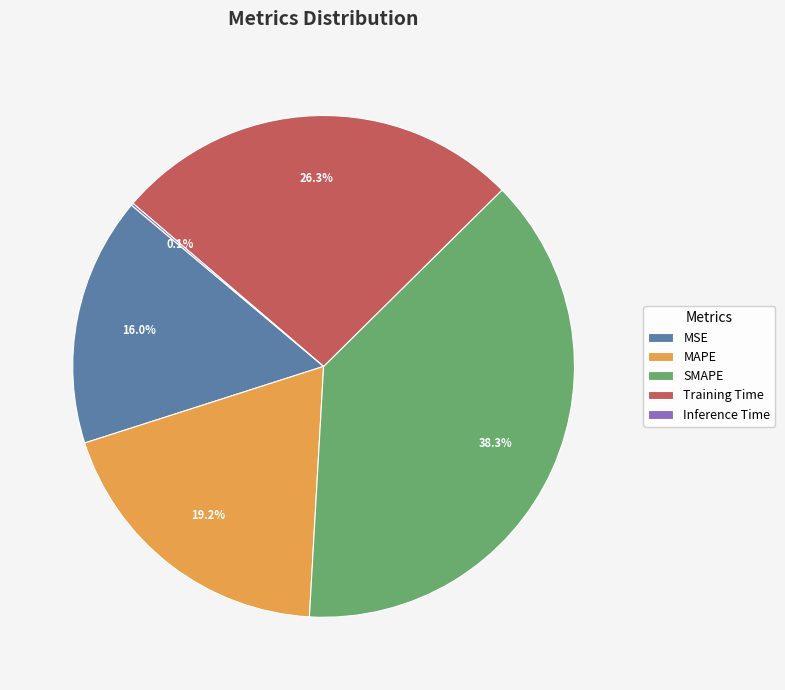

To the nearest percent, what is the average slice percentage?

20%